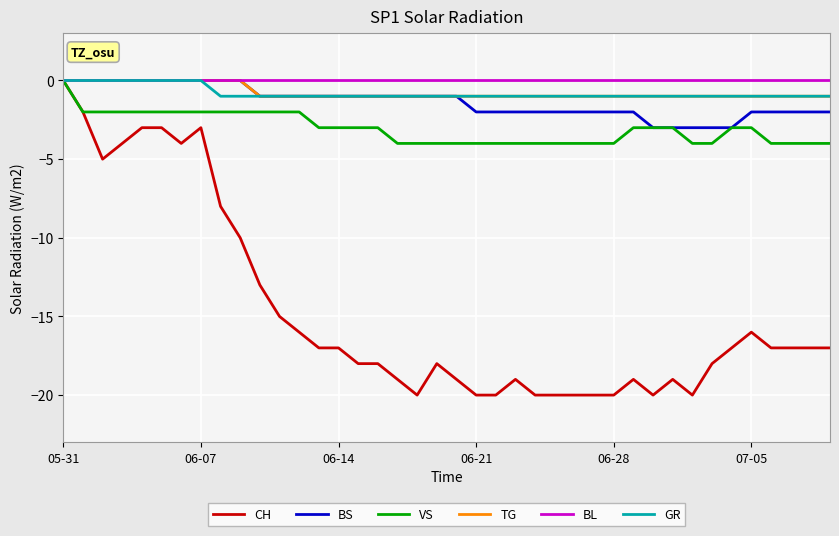

What is the minimum value for BS?

-3